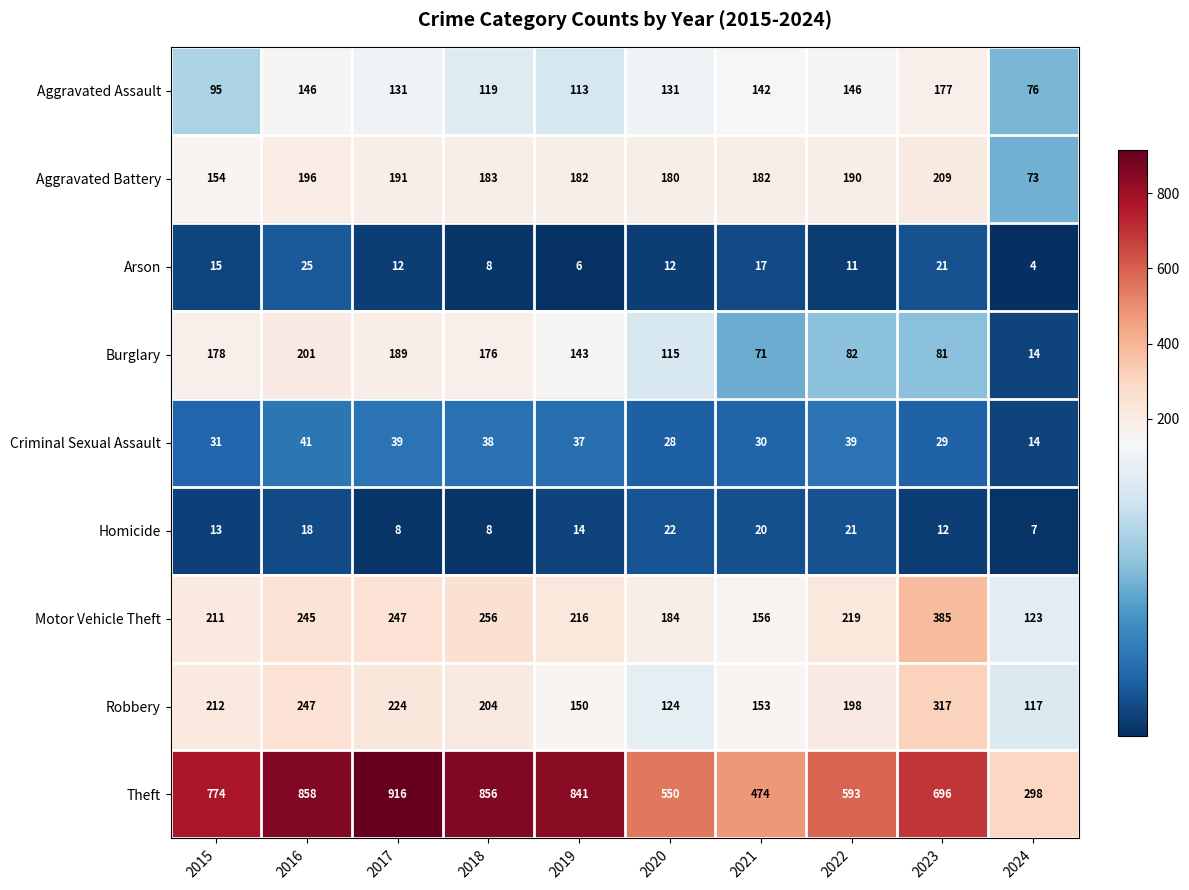

What is the sum of the Aggravated Battery values at 2023 and 2021?

391